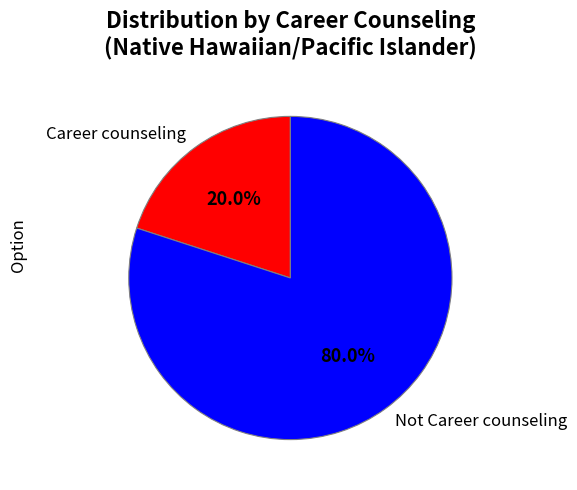

Do Not Career counseling and Career counseling together represent more than half of the pie?

Yes